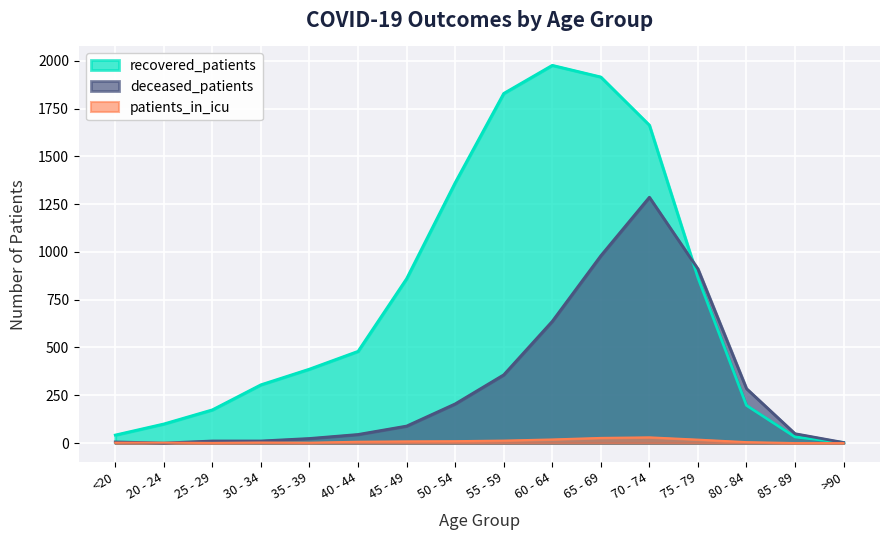

True or false: deceased_patients has more than 2 interior local peaks.

False